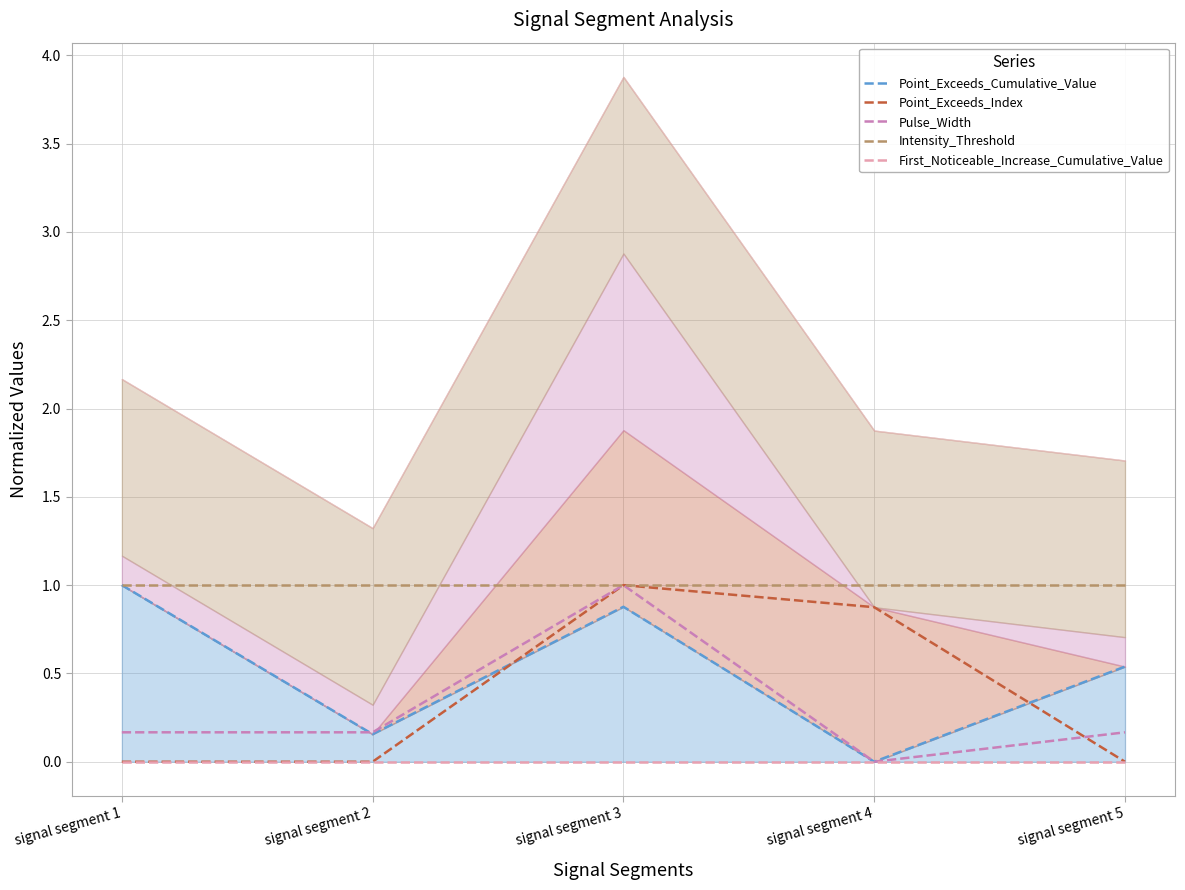

Which series has the largest total across all categories?

Intensity_Threshold